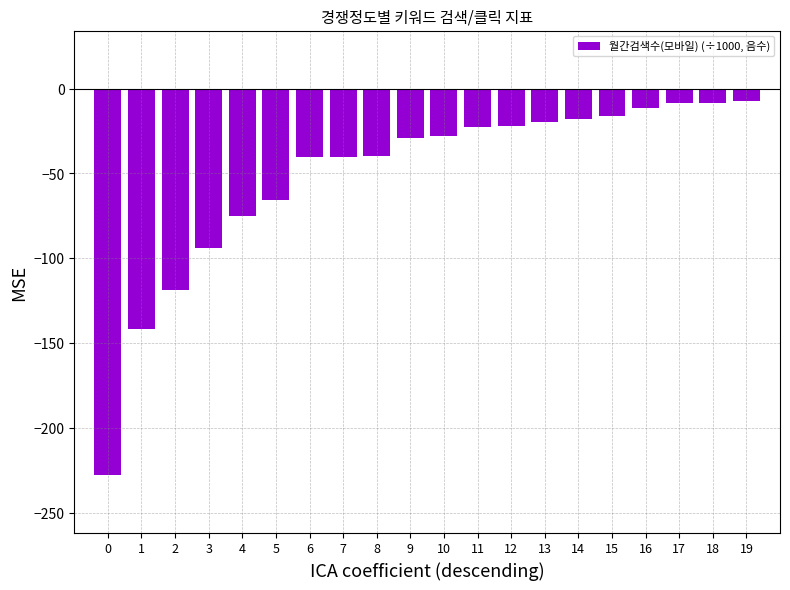

What is the greatest value displayed?

-7.1